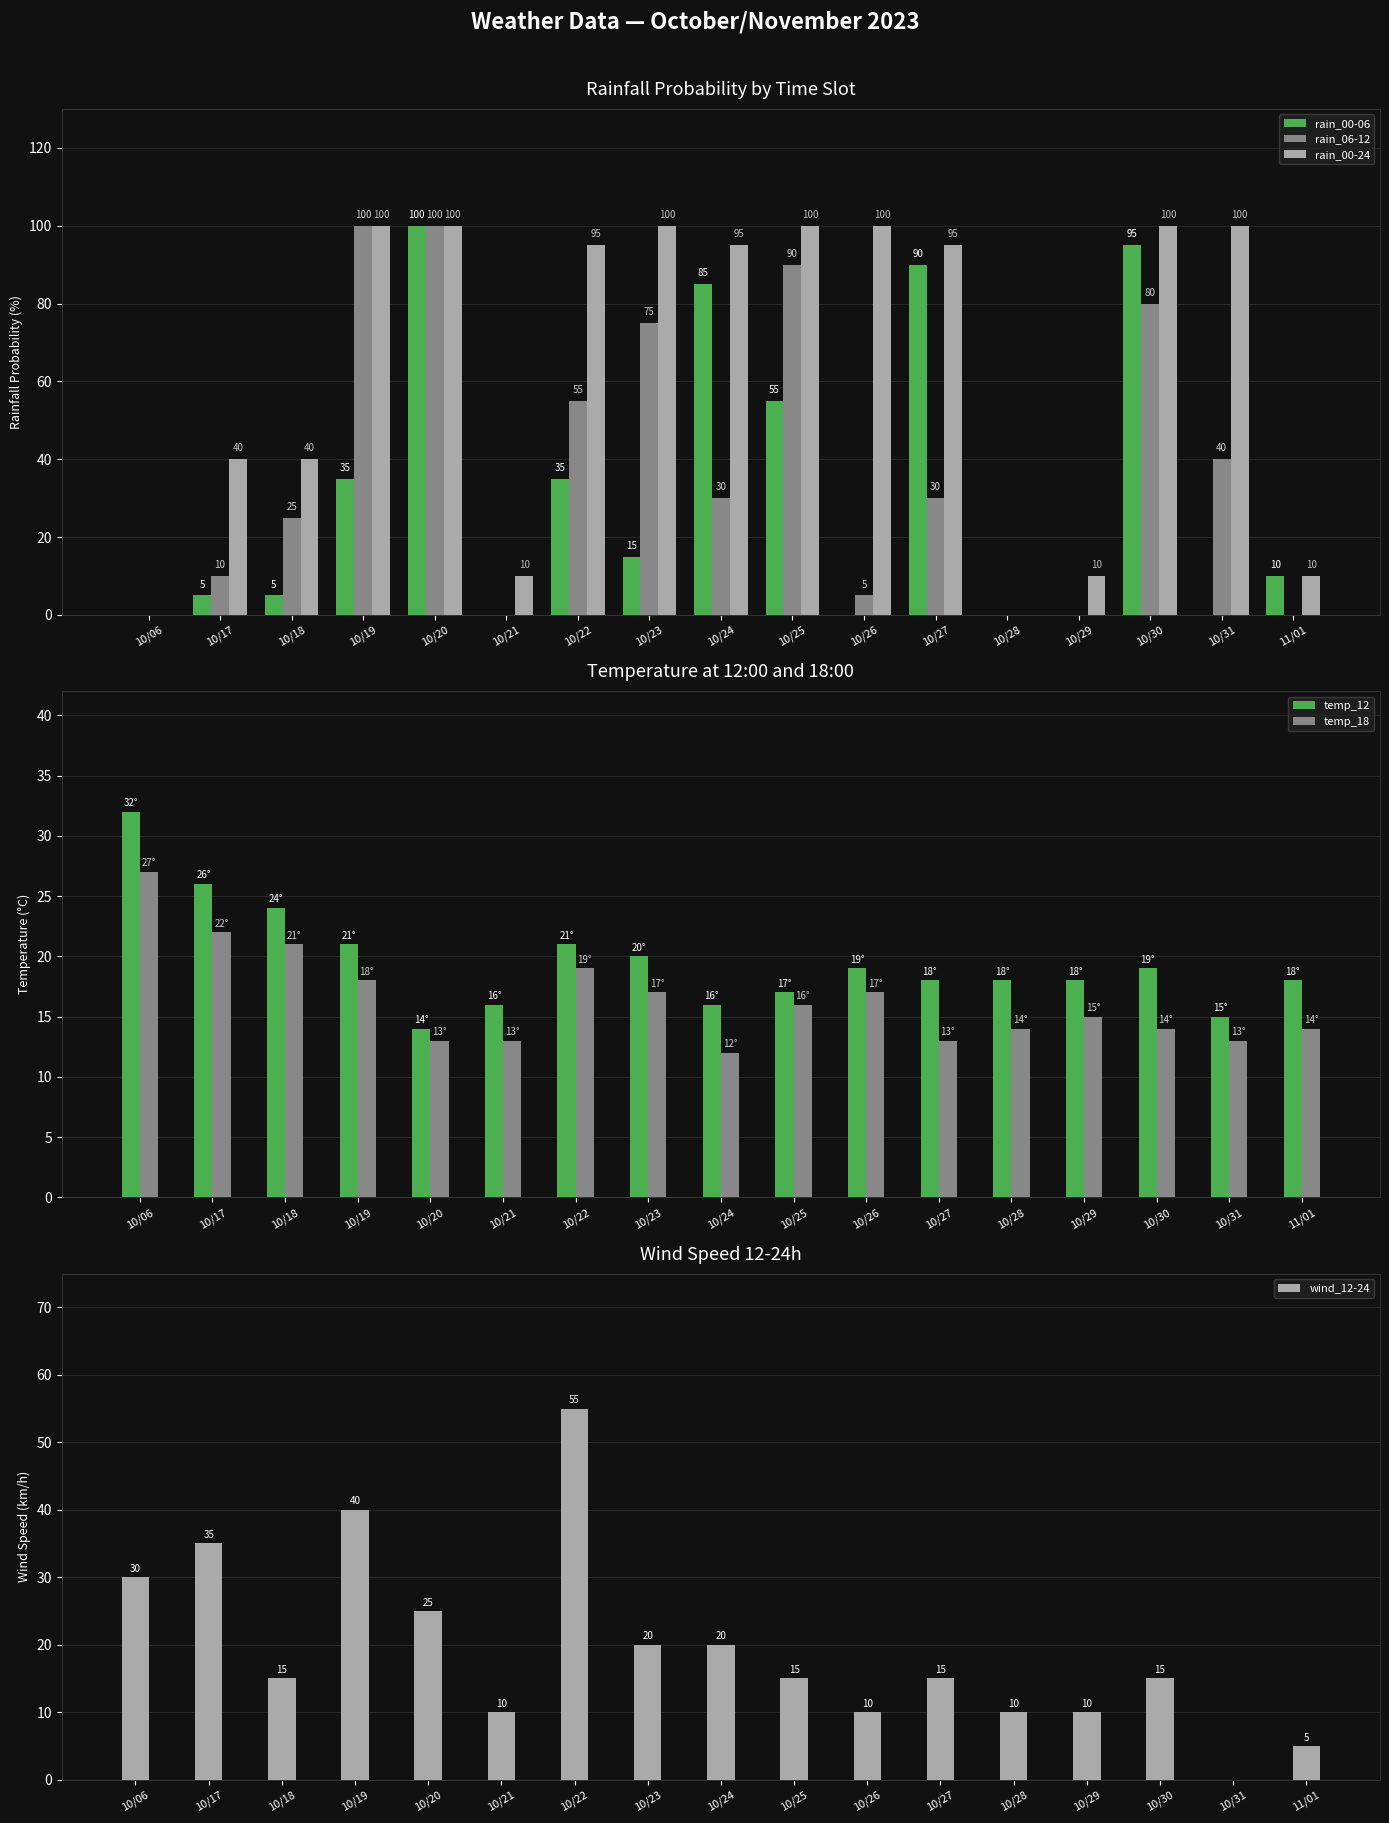

Reading right to left, list all the values displayed in this chart.

rain_00-06: 11/01=10	10/31=0	10/30=95	10/29=0	10/28=0	10/27=90	10/26=0	10/25=55	10/24=85	10/23=15	10/22=35	10/21=0	10/20=100	10/19=35	10/18=5	10/17=5	10/06=0
rain_06-12: 11/01=0	10/31=40	10/30=80	10/29=0	10/28=0	10/27=30	10/26=5	10/25=90	10/24=30	10/23=75	10/22=55	10/21=0	10/20=100	10/19=100	10/18=25	10/17=10	10/06=0
rain_00-24: 11/01=10	10/31=100	10/30=100	10/29=10	10/28=0	10/27=95	10/26=100	10/25=100	10/24=95	10/23=100	10/22=95	10/21=10	10/20=100	10/19=100	10/18=40	10/17=40	10/06=0
temp_12: 11/01=18	10/31=15	10/30=19	10/29=18	10/28=18	10/27=18	10/26=19	10/25=17	10/24=16	10/23=20	10/22=21	10/21=16	10/20=14	10/19=21	10/18=24	10/17=26	10/06=32
temp_18: 11/01=14	10/31=13	10/30=14	10/29=15	10/28=14	10/27=13	10/26=17	10/25=16	10/24=12	10/23=17	10/22=19	10/21=13	10/20=13	10/19=18	10/18=21	10/17=22	10/06=27
wind_12-24: 11/01=5	10/31=0	10/30=15	10/29=10	10/28=10	10/27=15	10/26=10	10/25=15	10/24=20	10/23=20	10/22=55	10/21=10	10/20=25	10/19=40	10/18=15	10/17=35	10/06=30